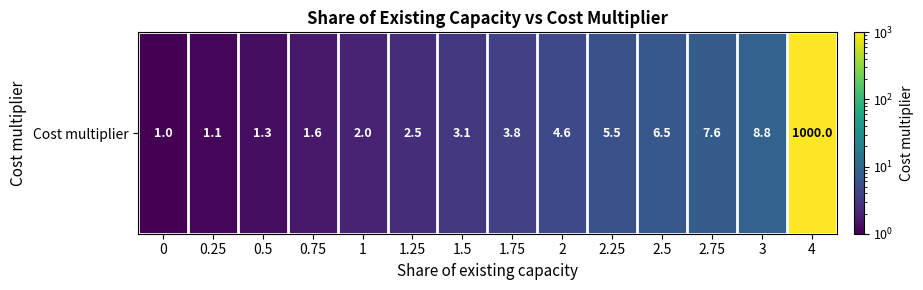

What is the change in value from 1.75 to 2?

+0.8